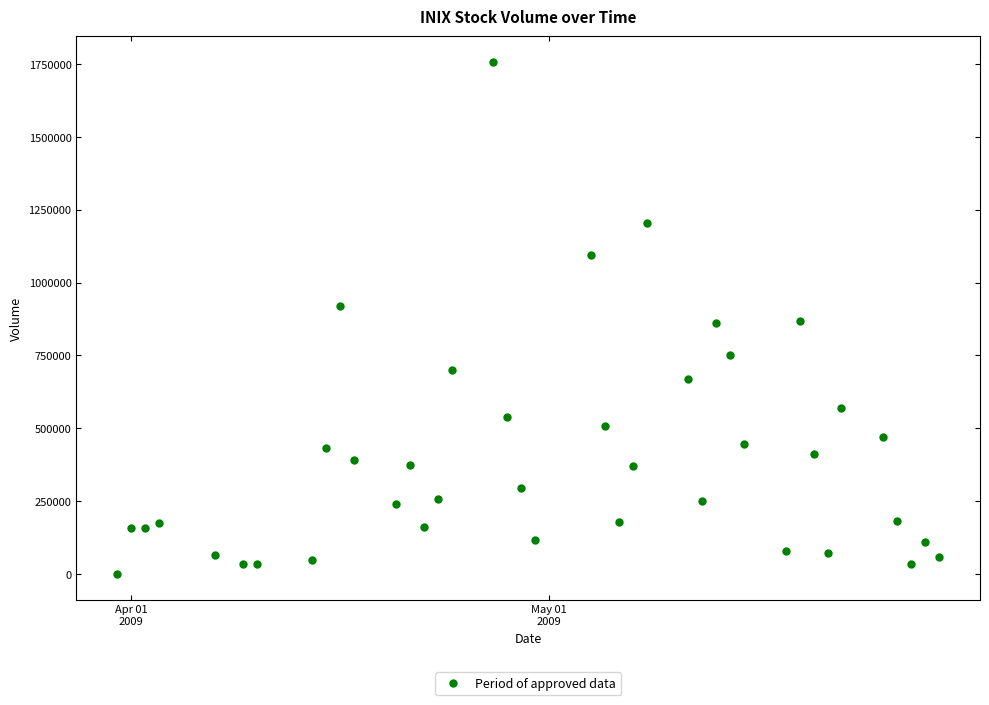

What is the range of X values (max minus min)?

59